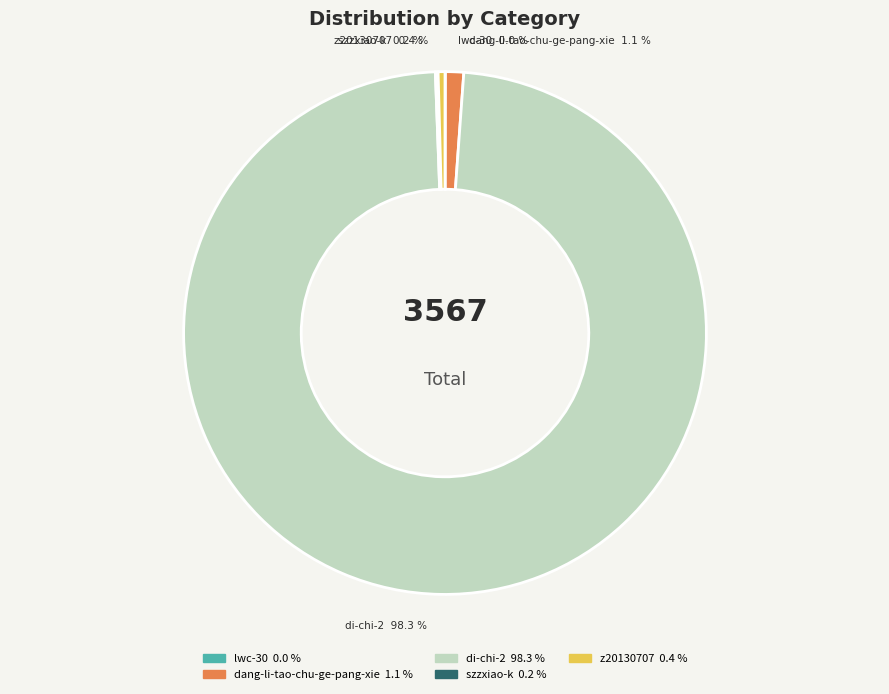

Do dang-li-tao-chu-ge-pang-xie and z20130707 together represent more than half of the pie?

No